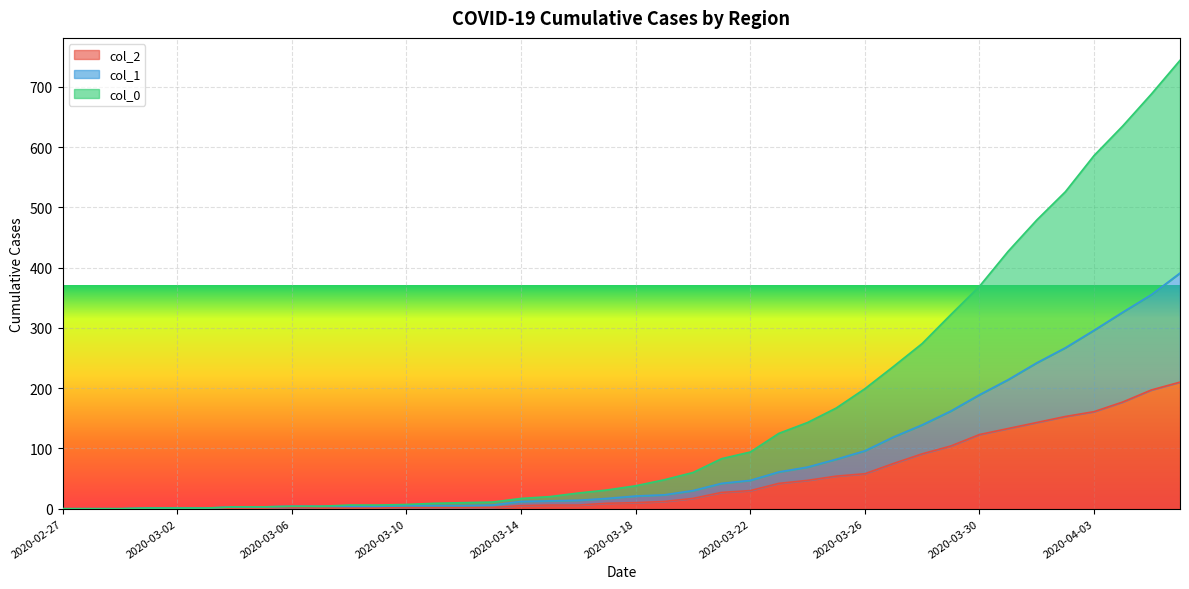

Which series has the largest range (max minus min)?

col_0